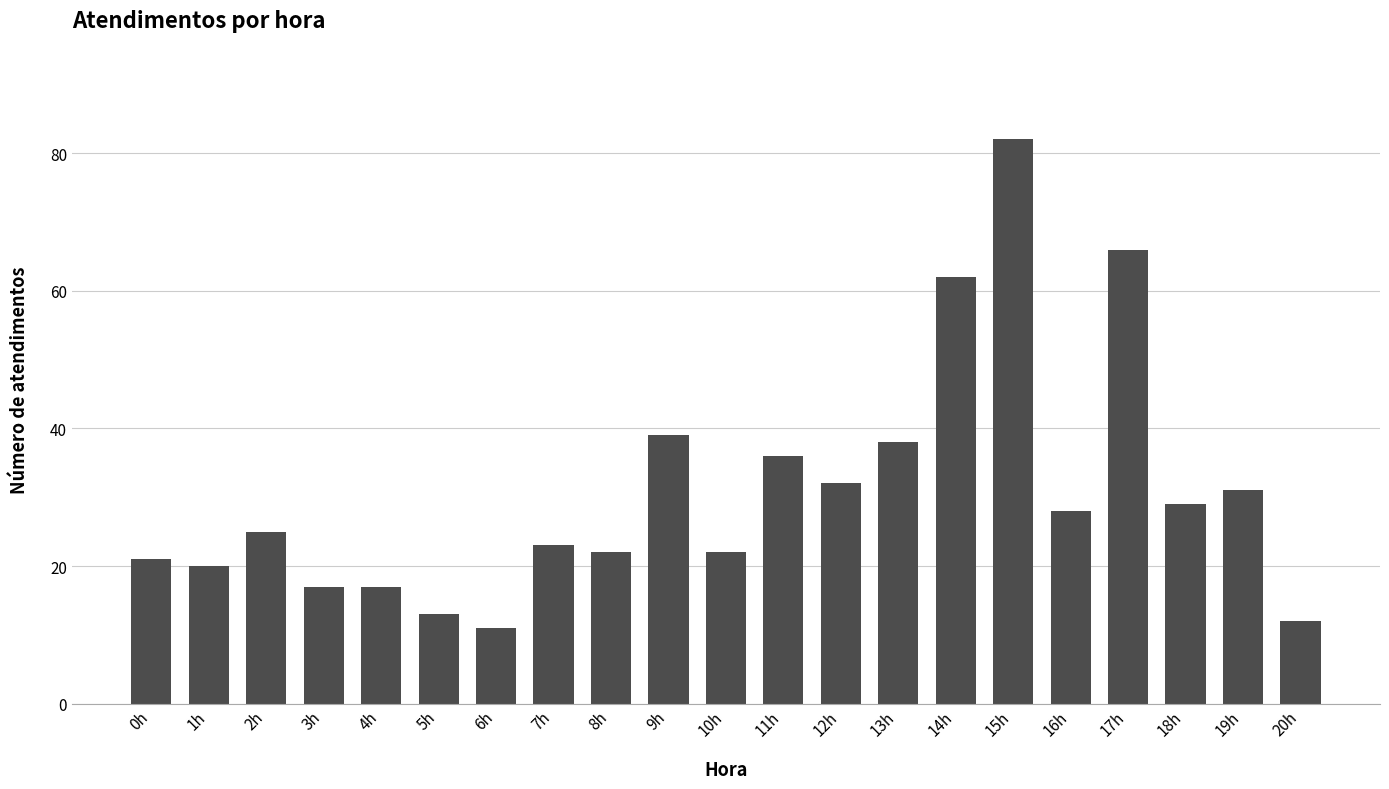

Reading left to right, transcribe all the data shown in this chart.

0h=21	1h=20	2h=25	3h=17	4h=17	5h=13	6h=11	7h=23	8h=22	9h=39	10h=22	11h=36	12h=32	13h=38	14h=62	15h=82	16h=28	17h=66	18h=29	19h=31	20h=12